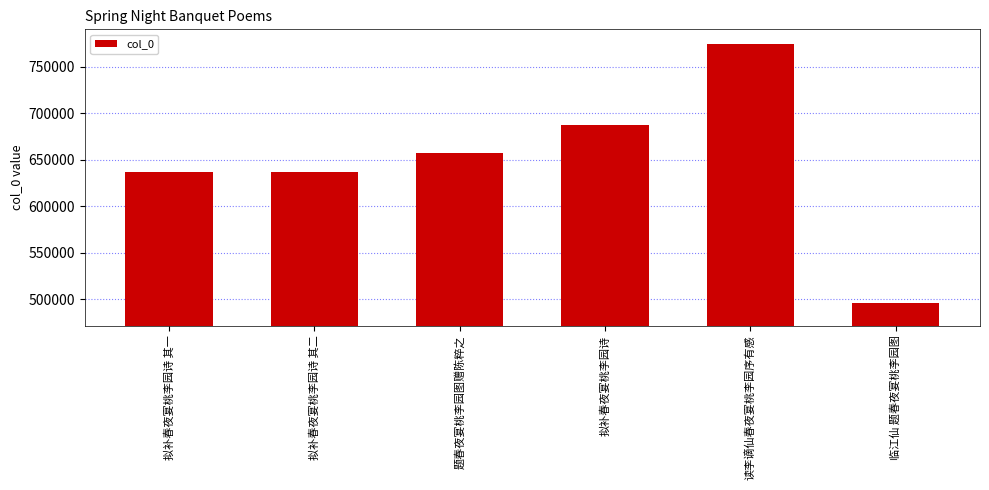

What is the greatest value displayed?

774944